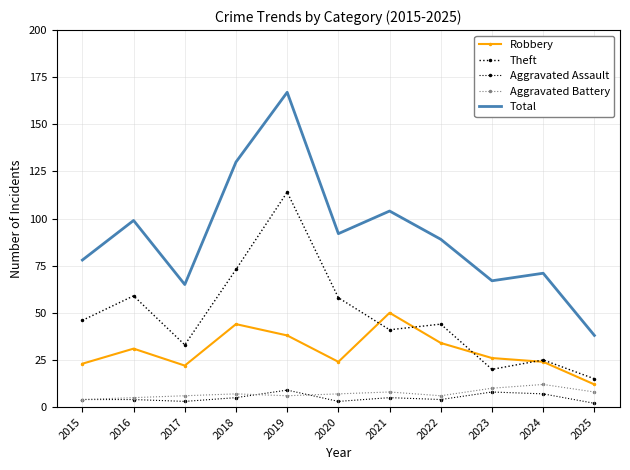

True or false: Total and Robbery cross at least once.

False